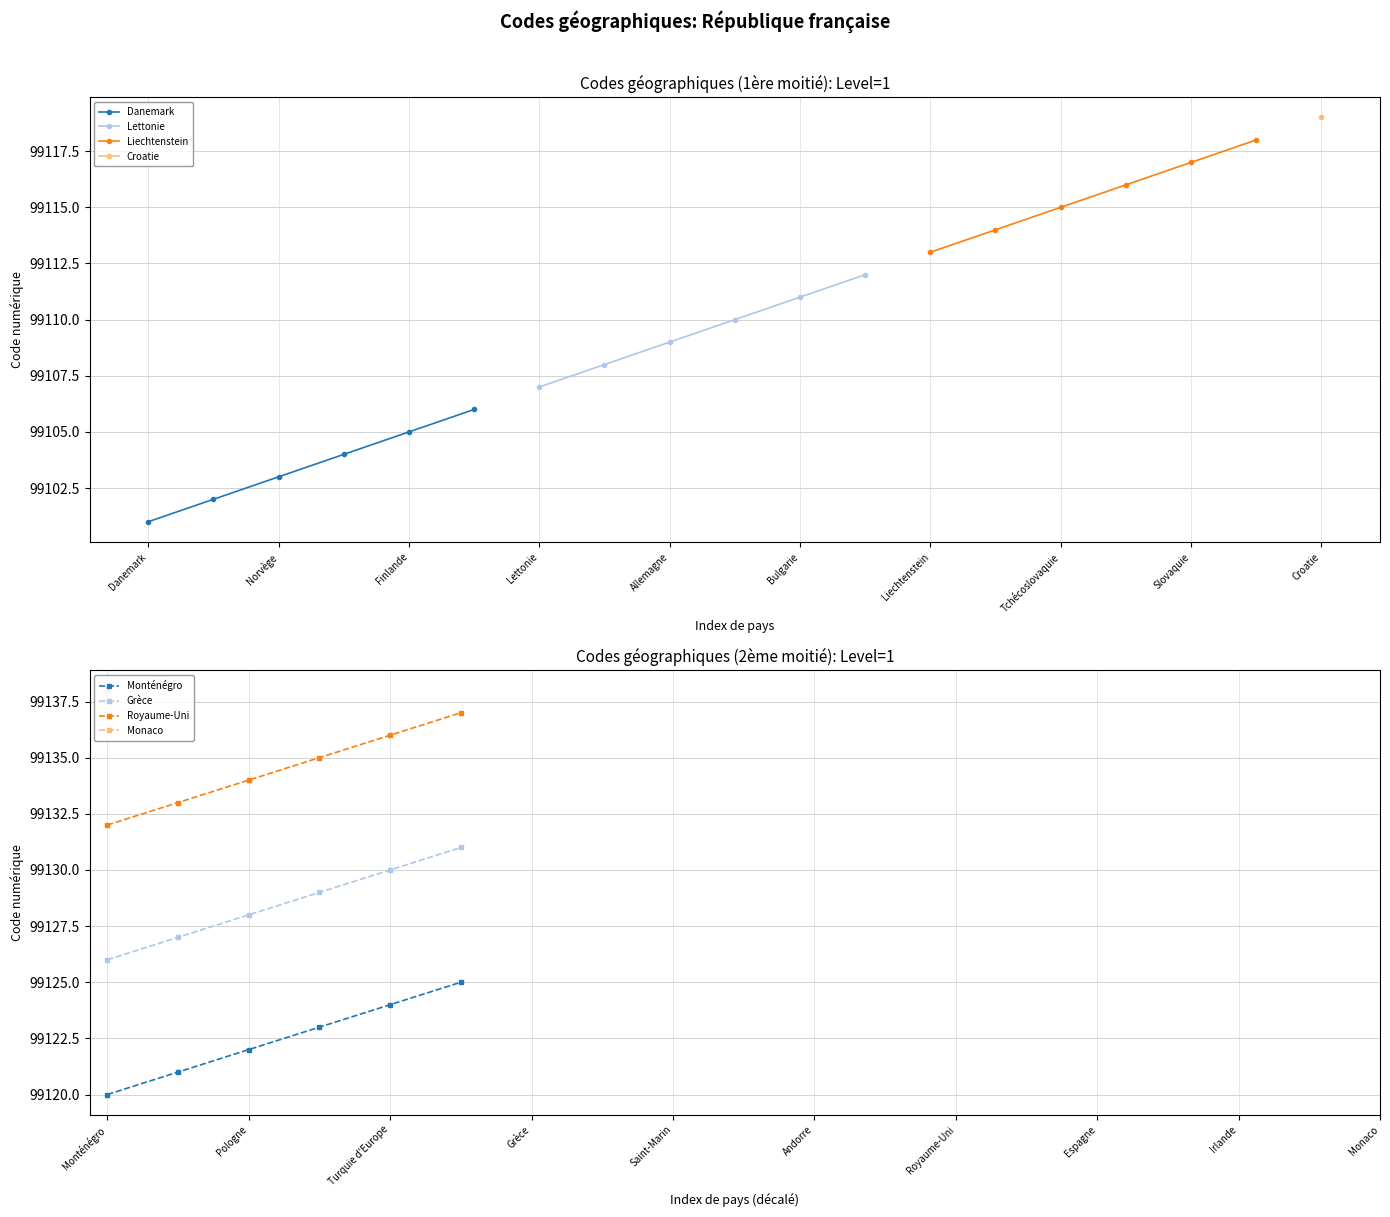

True or false: Danemark has more than 1 points higher than both neighbors.

False